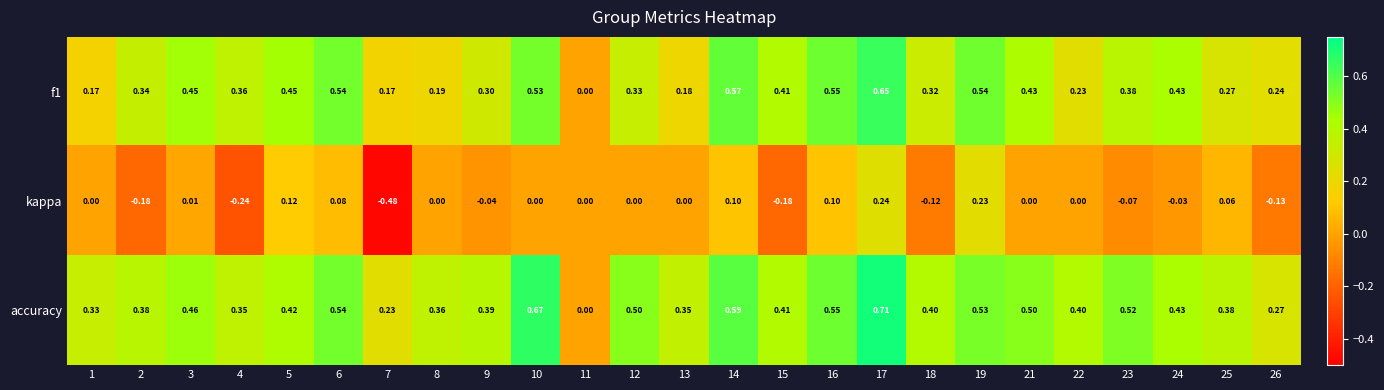

Count the number of categories in the chart.

25